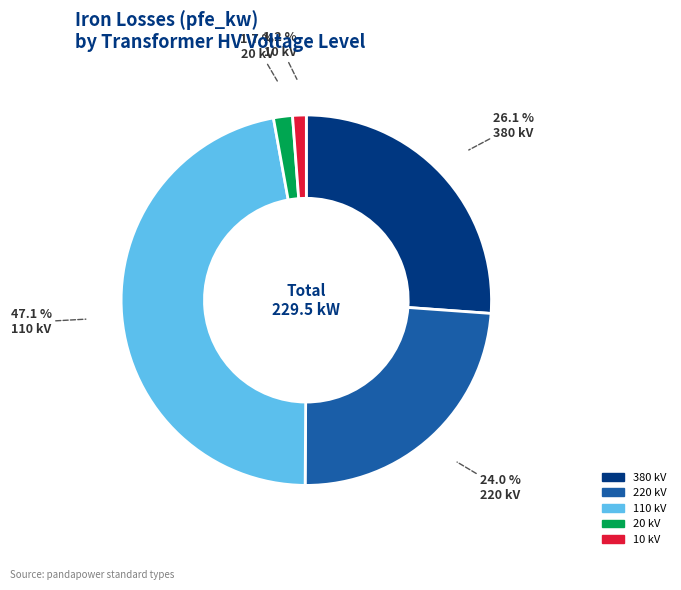

Which has a higher value, 110 kV or 220 kV?

110 kV